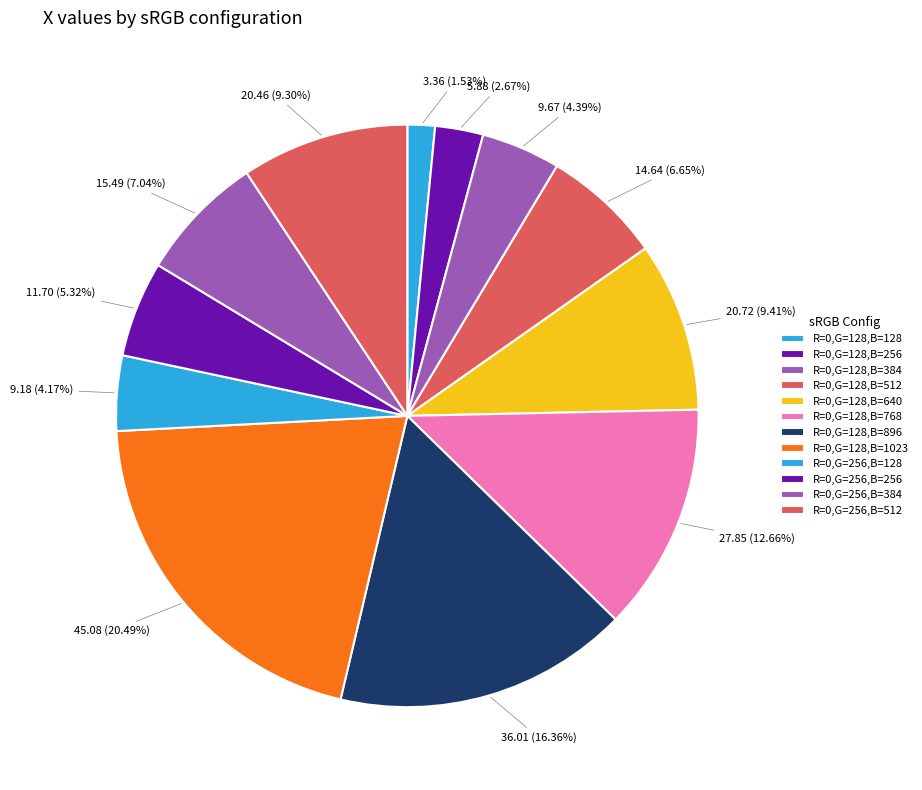

Does any single category account for the majority?

No